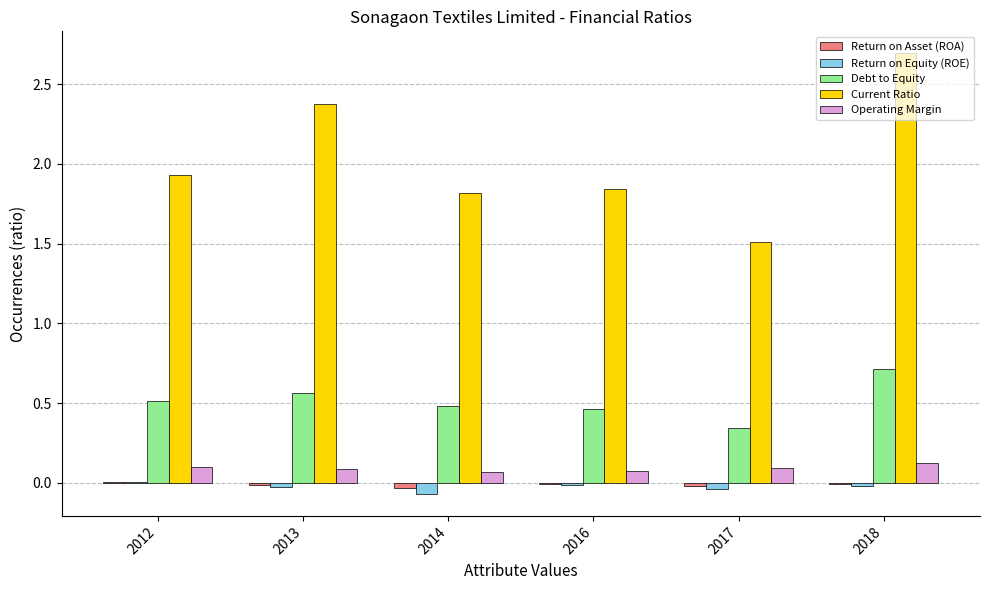

What is the greatest value displayed?

2.7